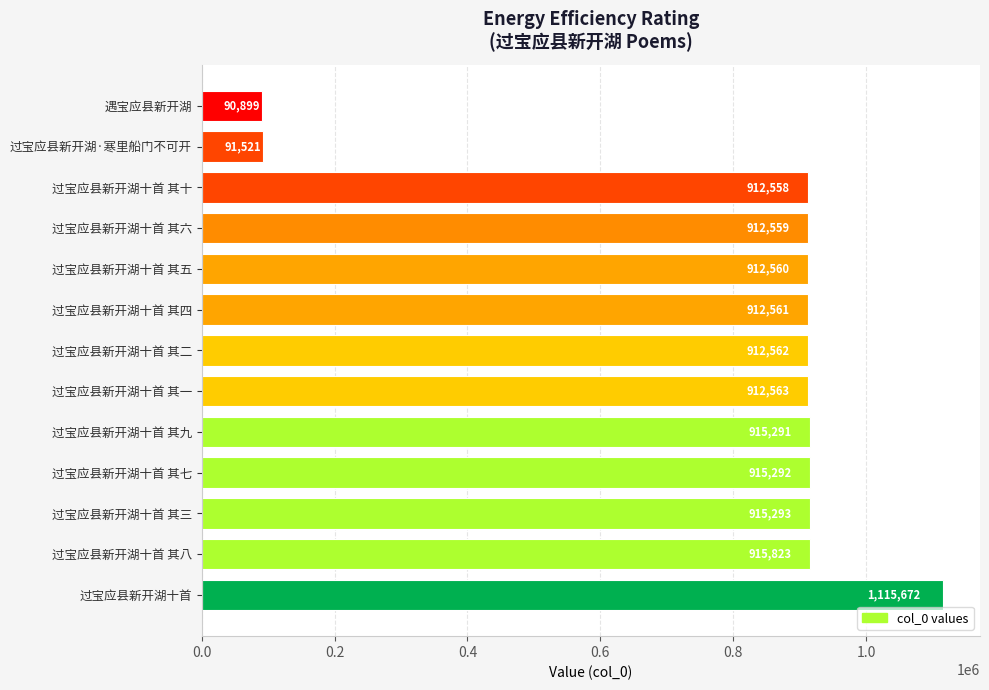

How many bars are there in total?

13